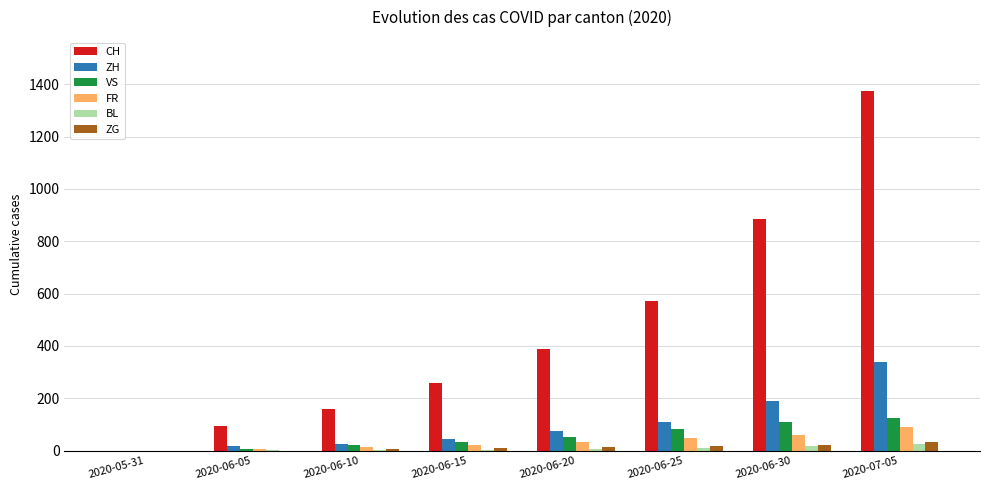

What is the difference between the VS values at 2020-06-25 and 2020-06-30?

27